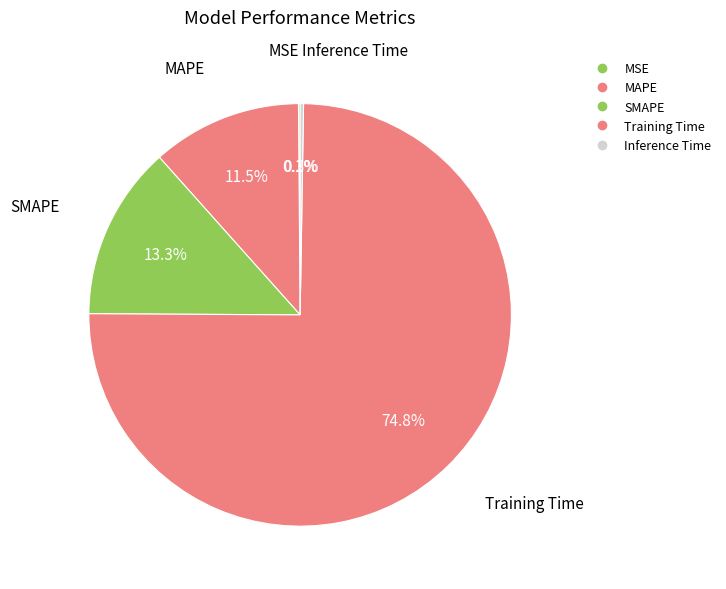

What portion of the pie excludes MSE?

99.9%